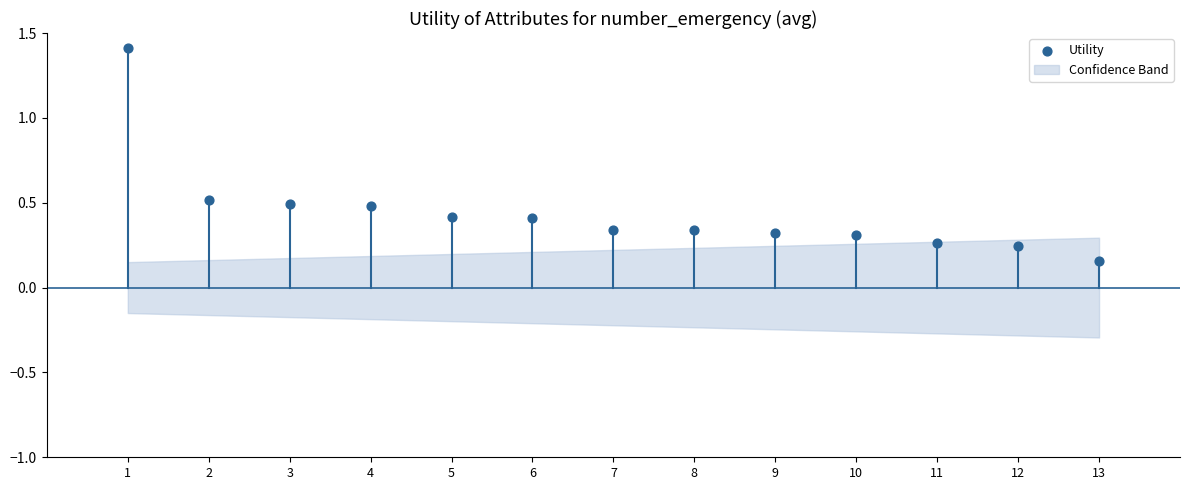

What is the range of X values (max minus min)?

12.0